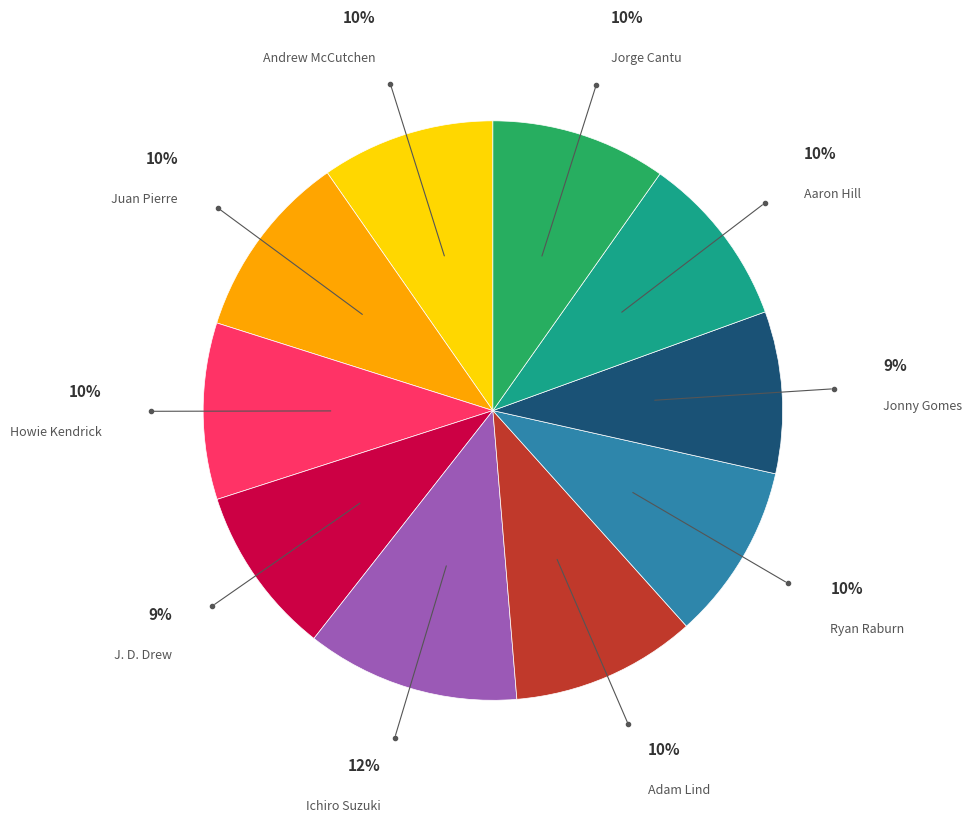

Which slice is the largest?

Ichiro Suzuki